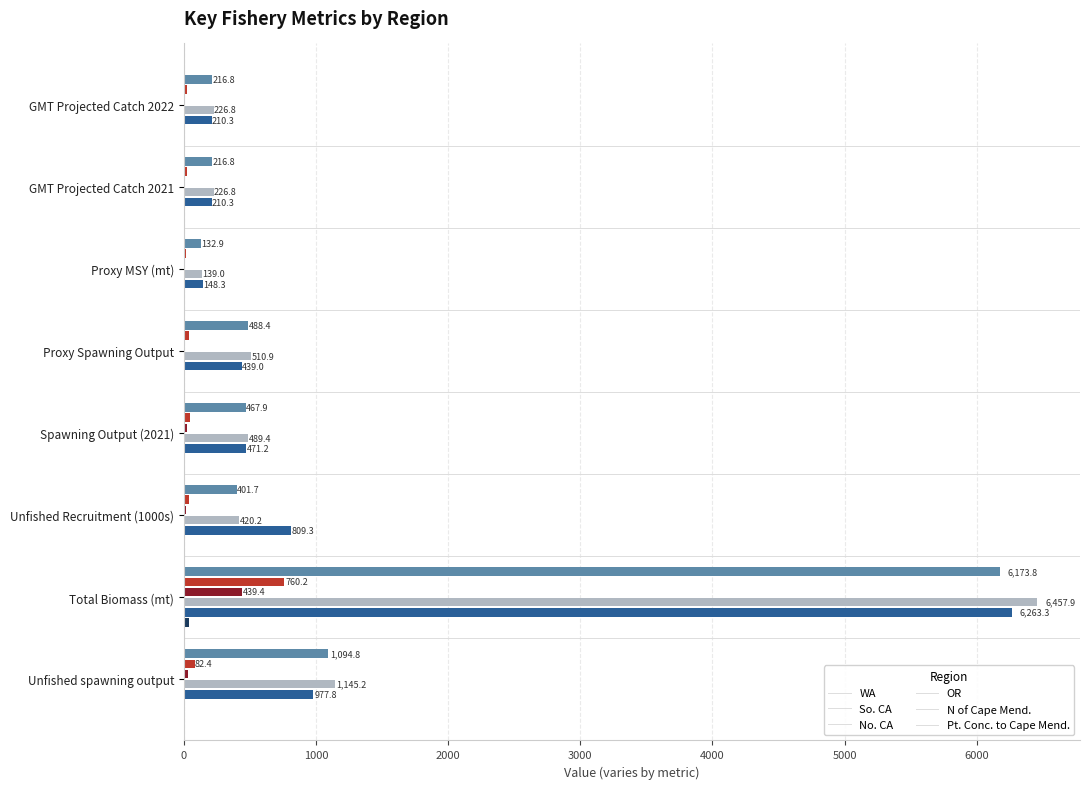

At which category does the chart reach its peak across all series?

Total Biomass (mt)